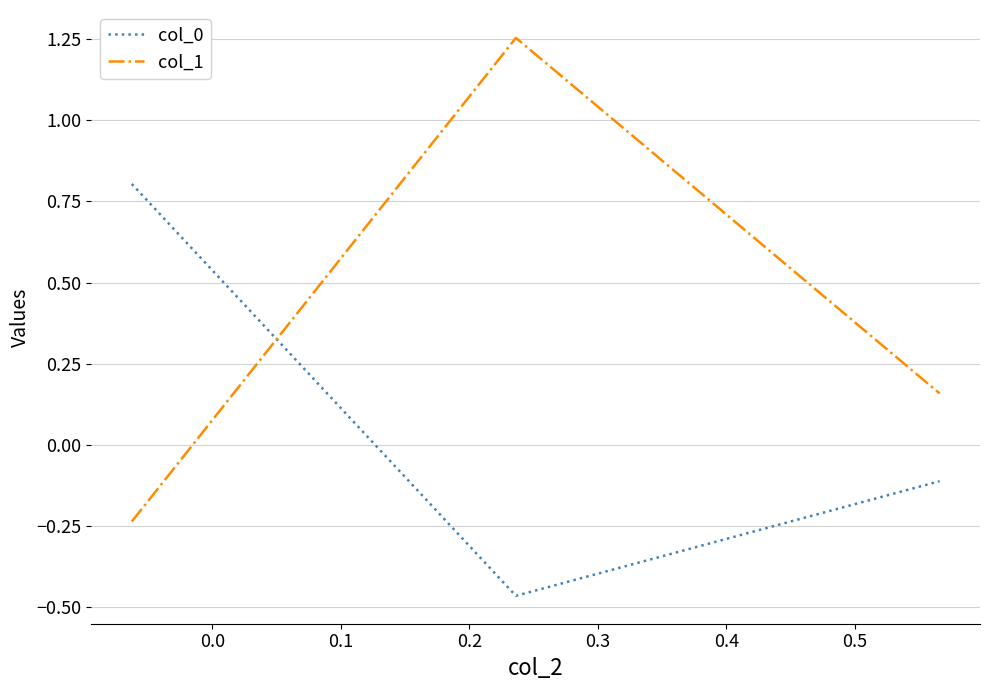

Which series has the largest range (max minus min)?

col_1